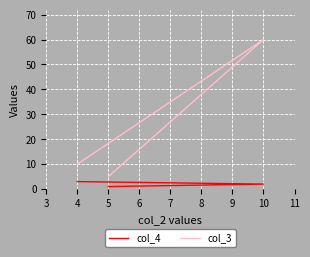

What is the value of the col_3 point at the 1st from the left?

5